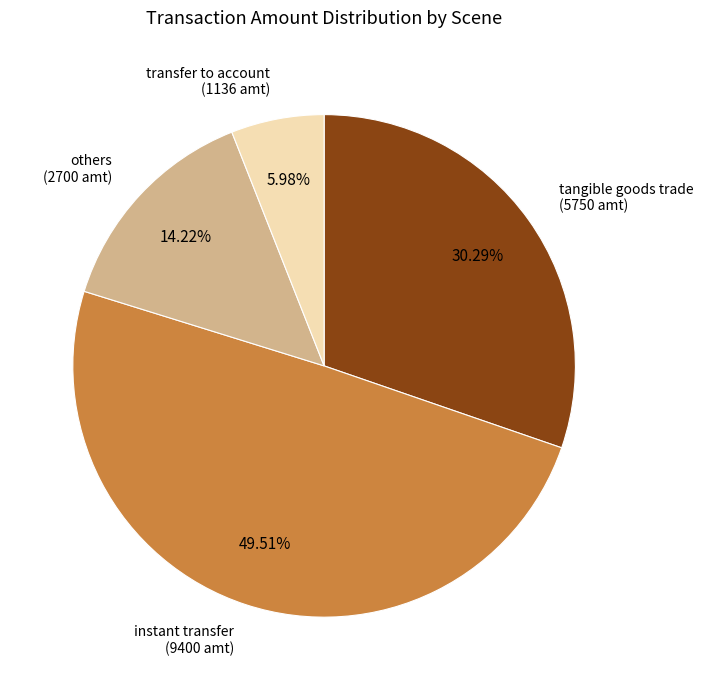

Does any single category account for the majority?

No